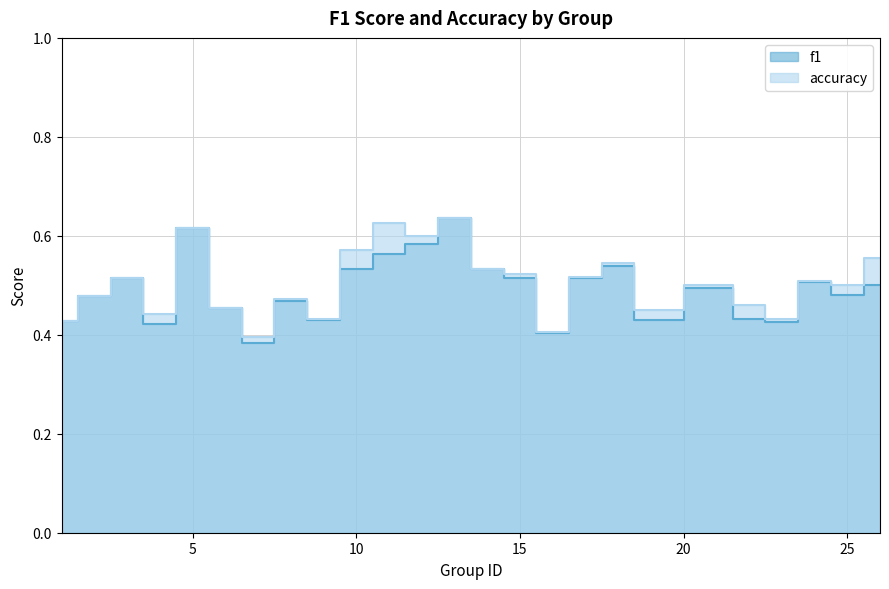

List the series in order of their overall mean, lowest first.

f1, accuracy